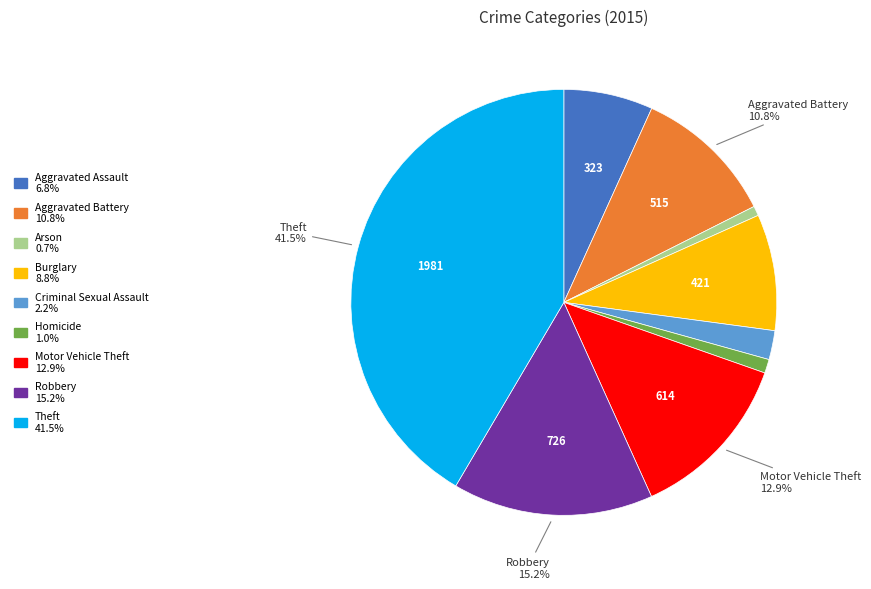

Is there any slice that represents more than half of the pie?

No